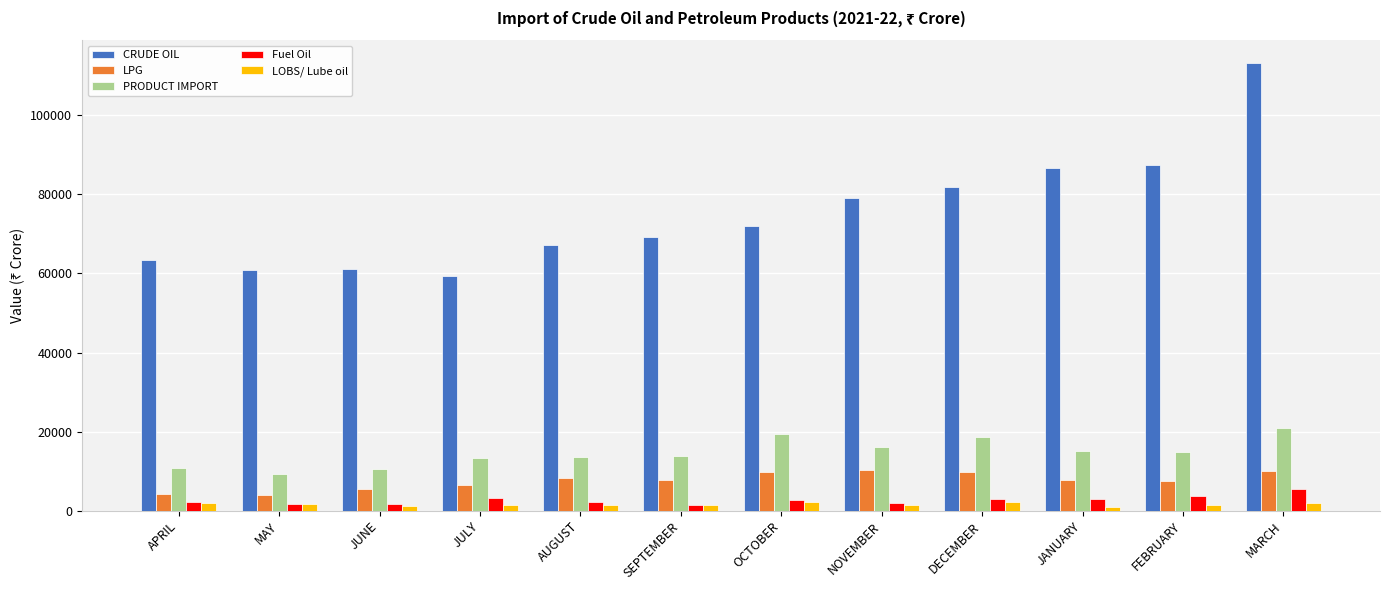

How many values in the LPG series exceed 7748?

6